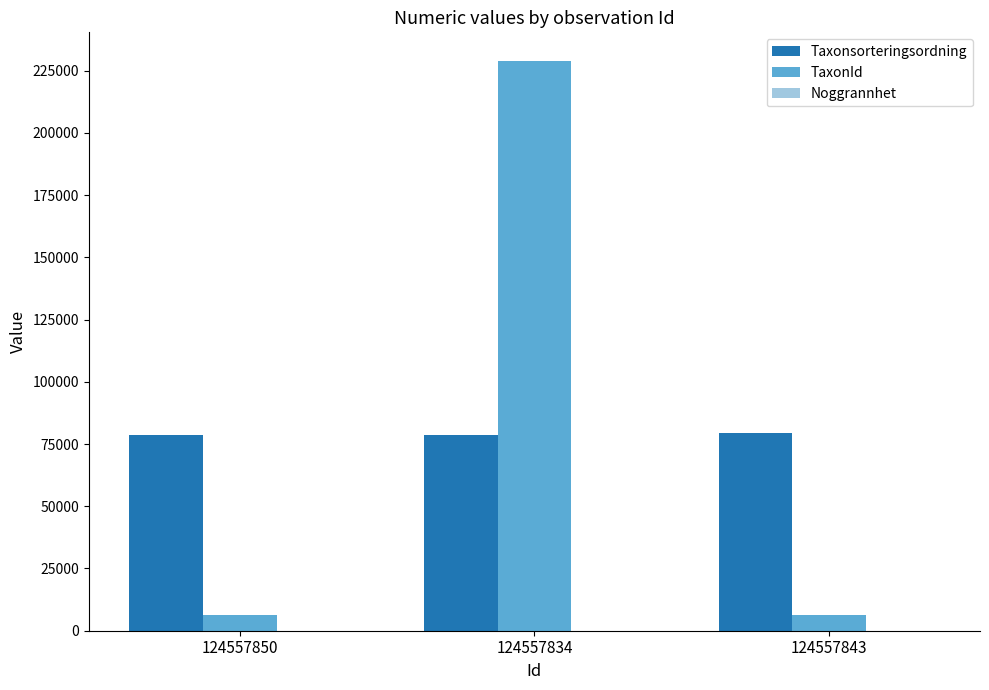

Between 124557834 and 124557843, which series saw the biggest shift?

TaxonId